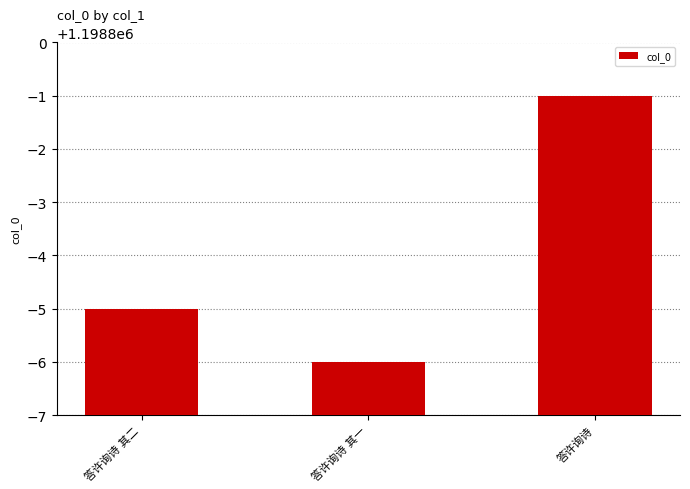

What is the average value?

1198796